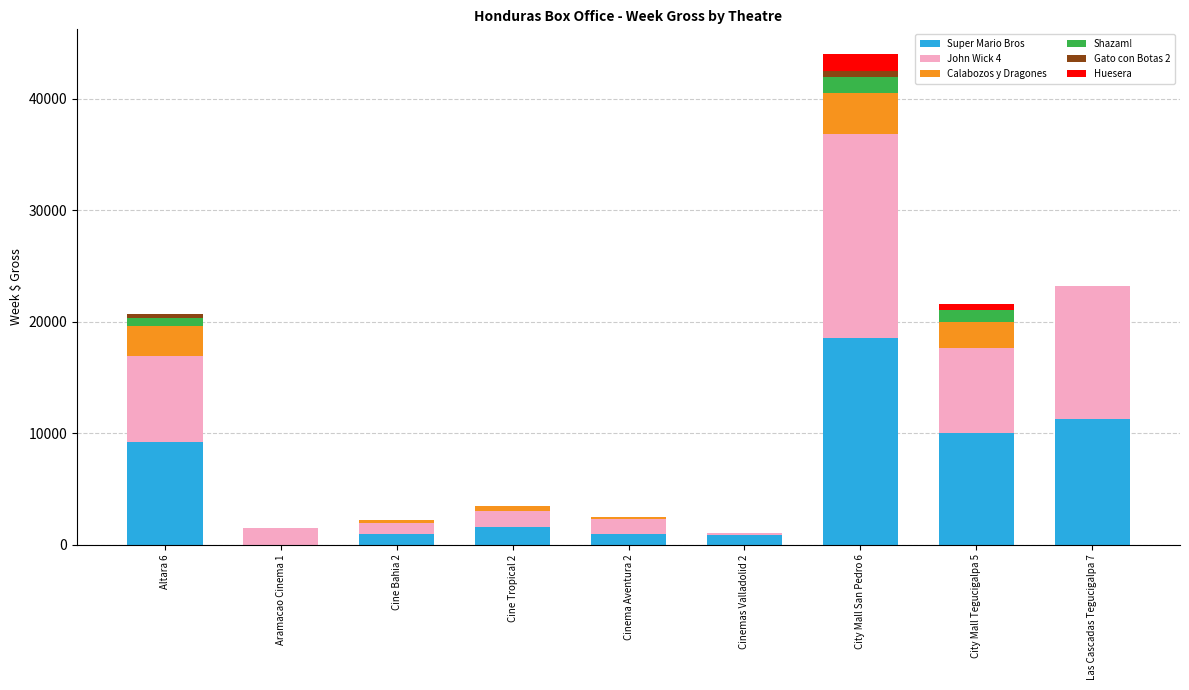

How many series are shown in this chart?

6